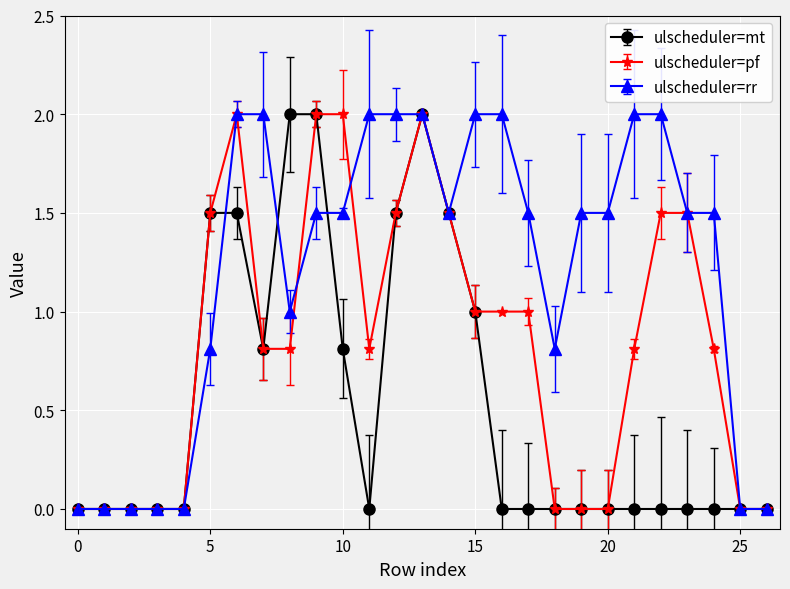

True or false: ulscheduler=pf has more than 0 interior local peaks.

True